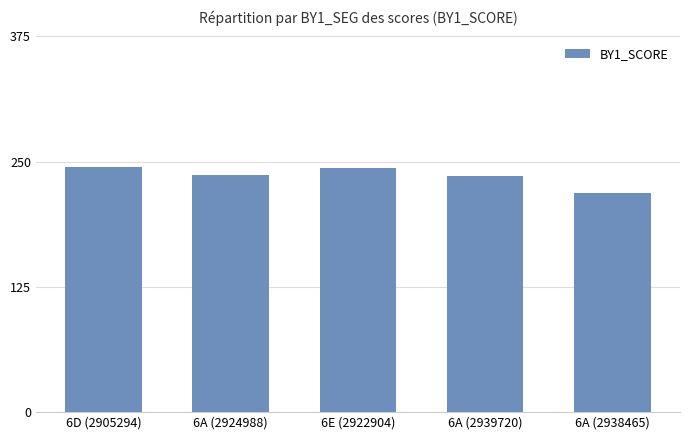

What is the maximum value shown in the chart?

245